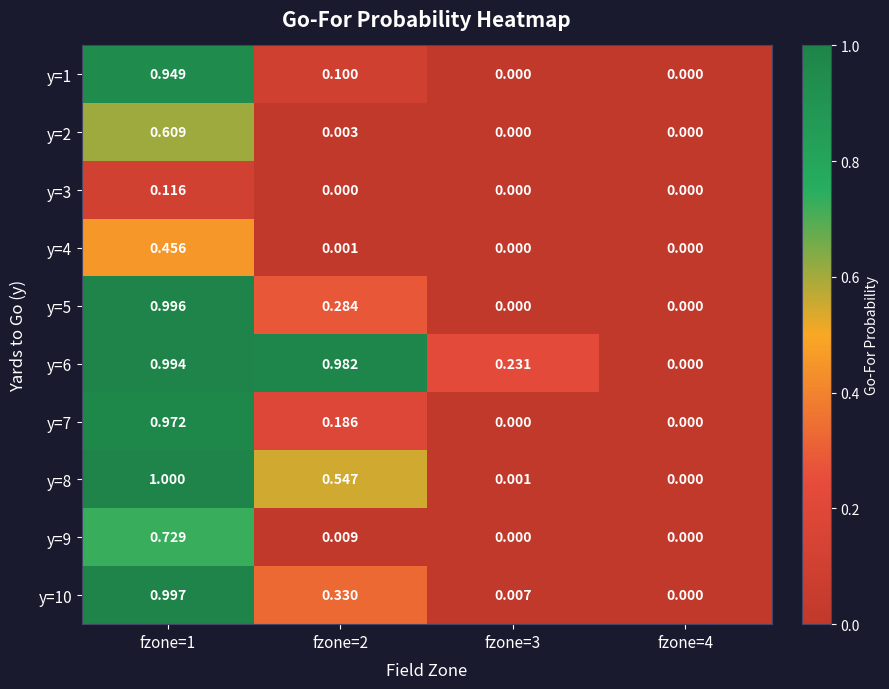

What is the total value across all series at fzone=1?

7.8